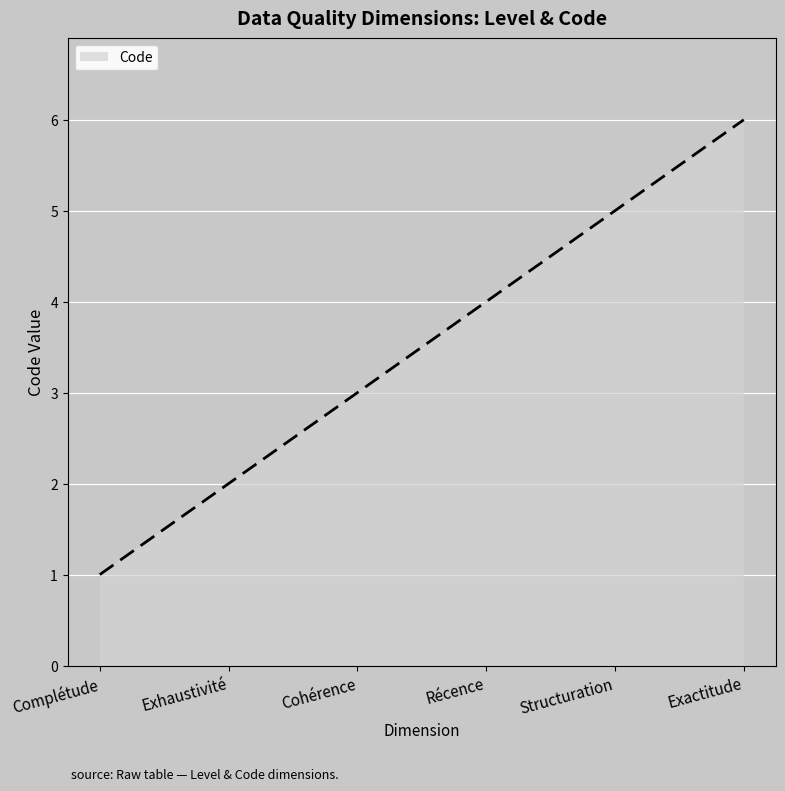

What is the change in value from Complétude to Exhaustivité?

+1